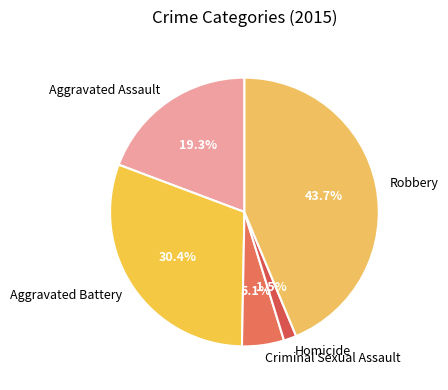

Rank the categories by value from highest to lowest.

Robbery, Aggravated Battery, Aggravated Assault, Criminal Sexual Assault, Homicide